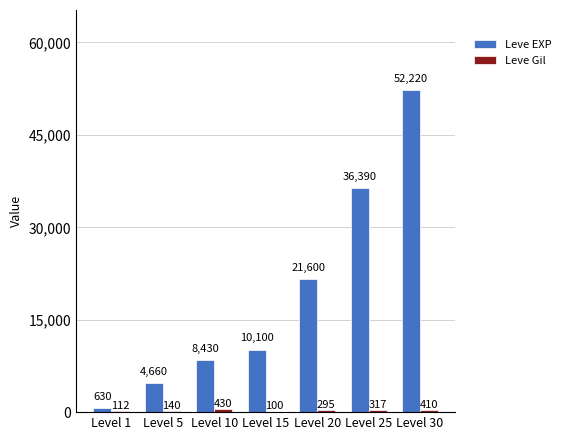

How many series are shown in this chart?

2